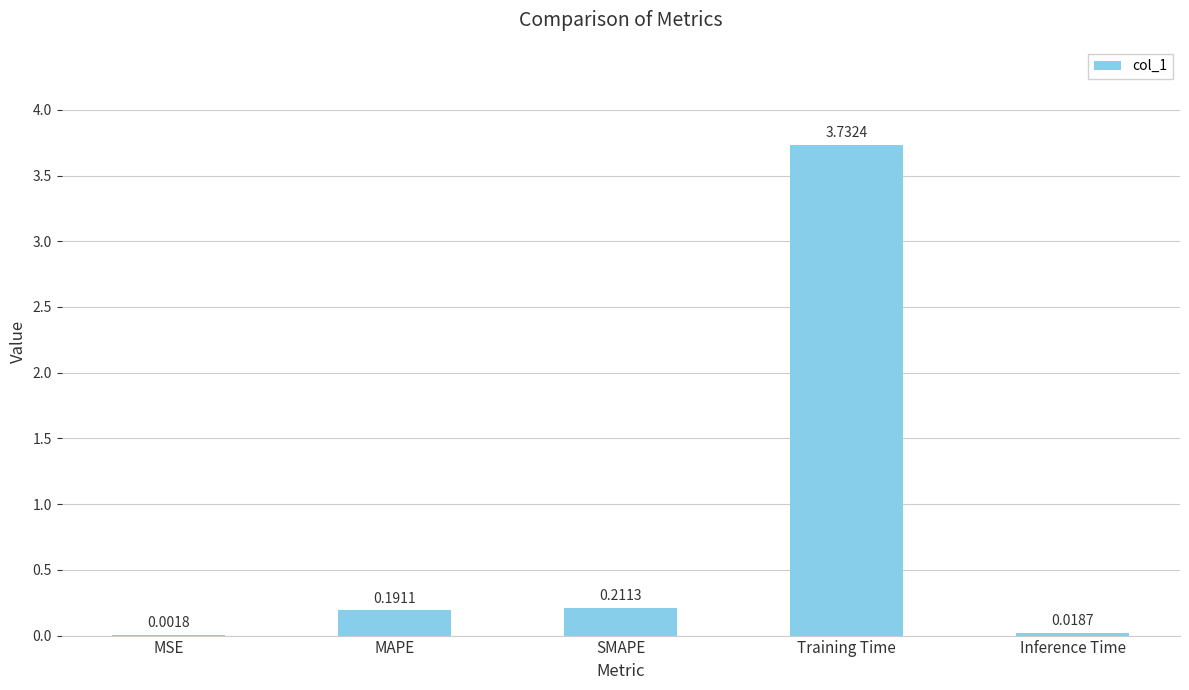

What is the average value?

0.8